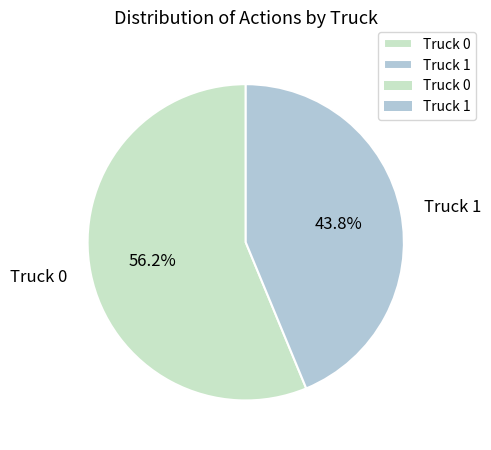

The Truck 1 slice represents 33% of the pie. True or false?

False